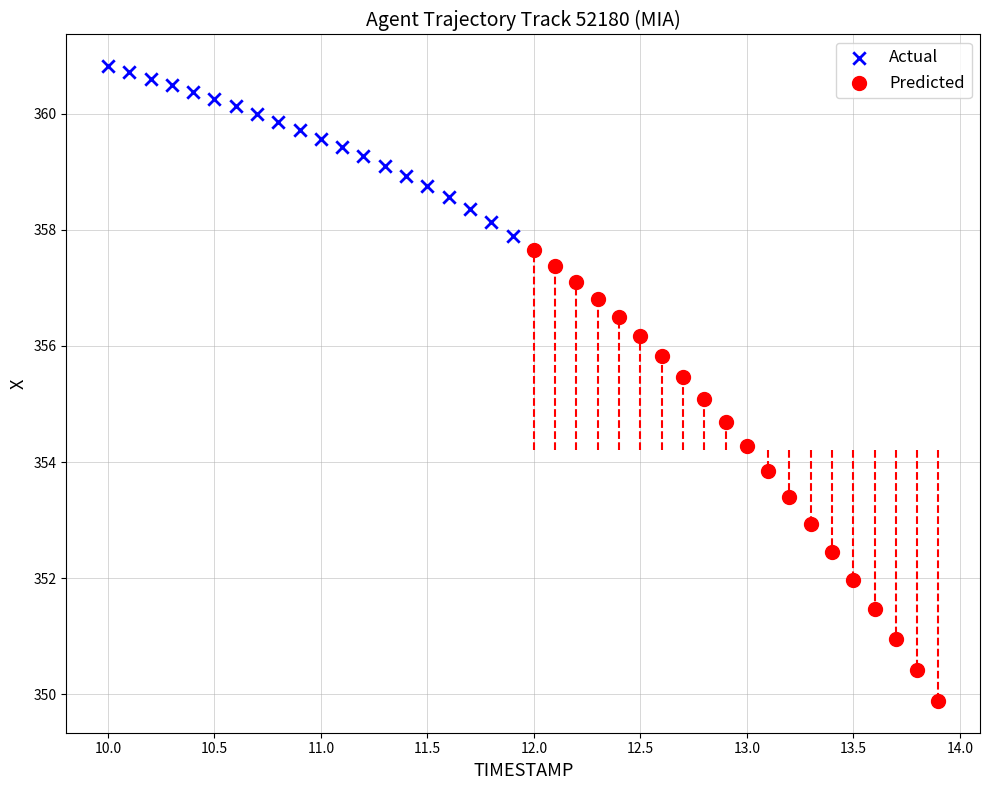

Which series has the widest spread of Y values?

Predicted